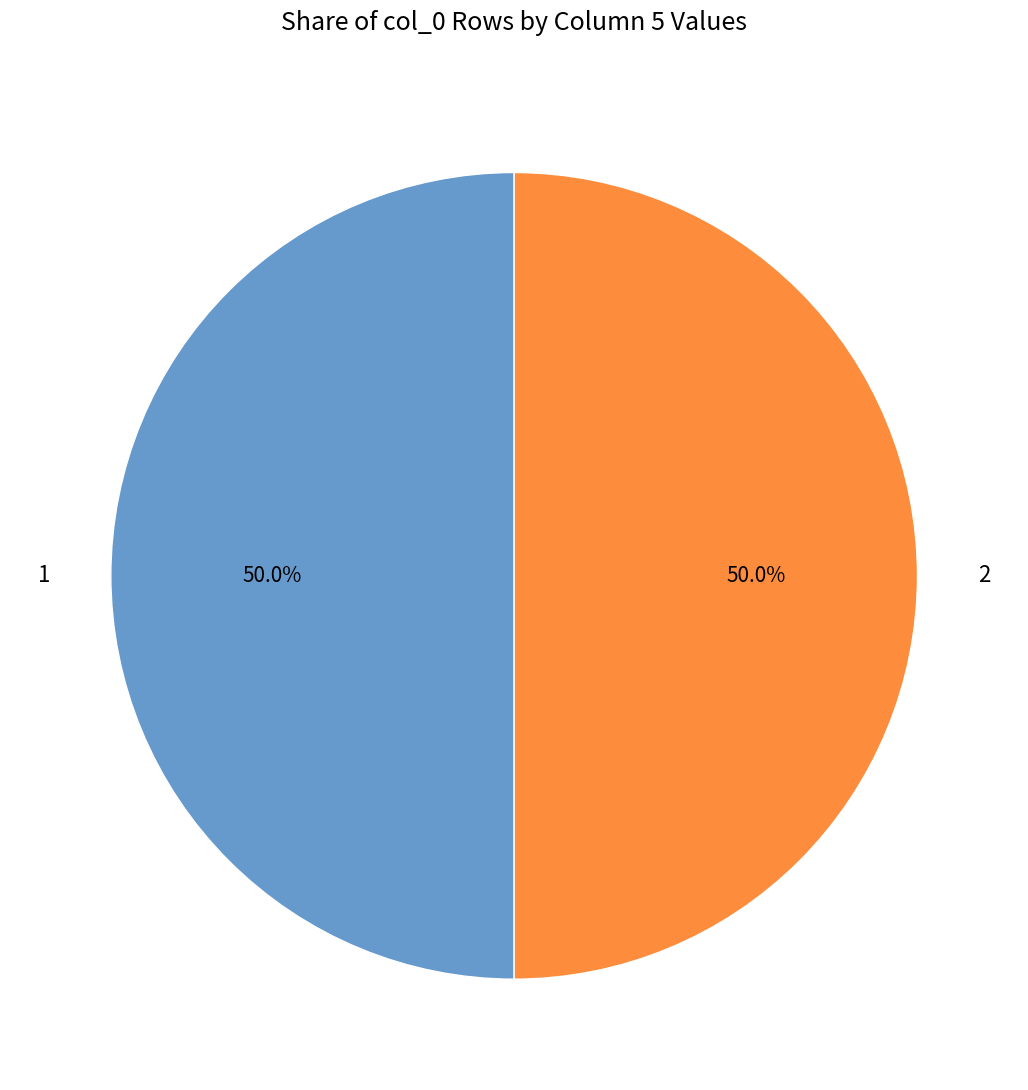

Count the number of slices in the pie.

2